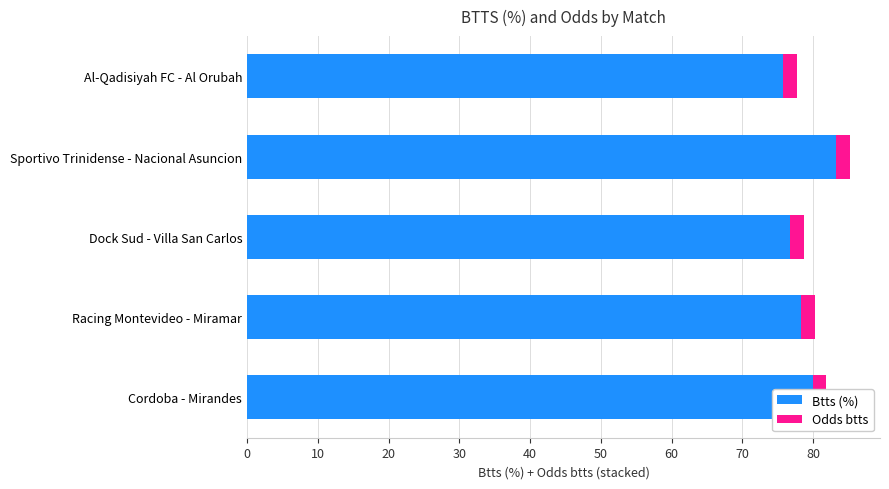

How many bars are there in each group?

2